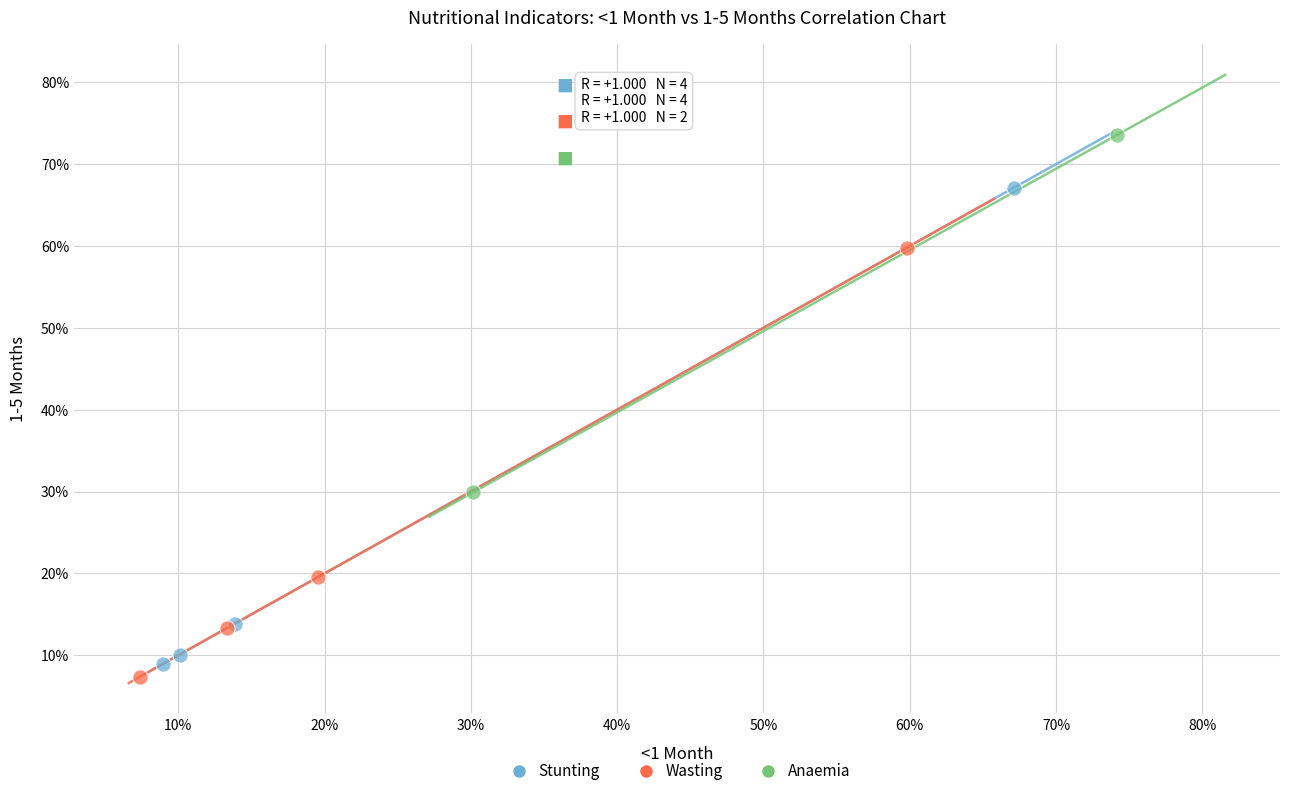

What are all the series names shown in the legend?

Stunting, Wasting, Anaemia